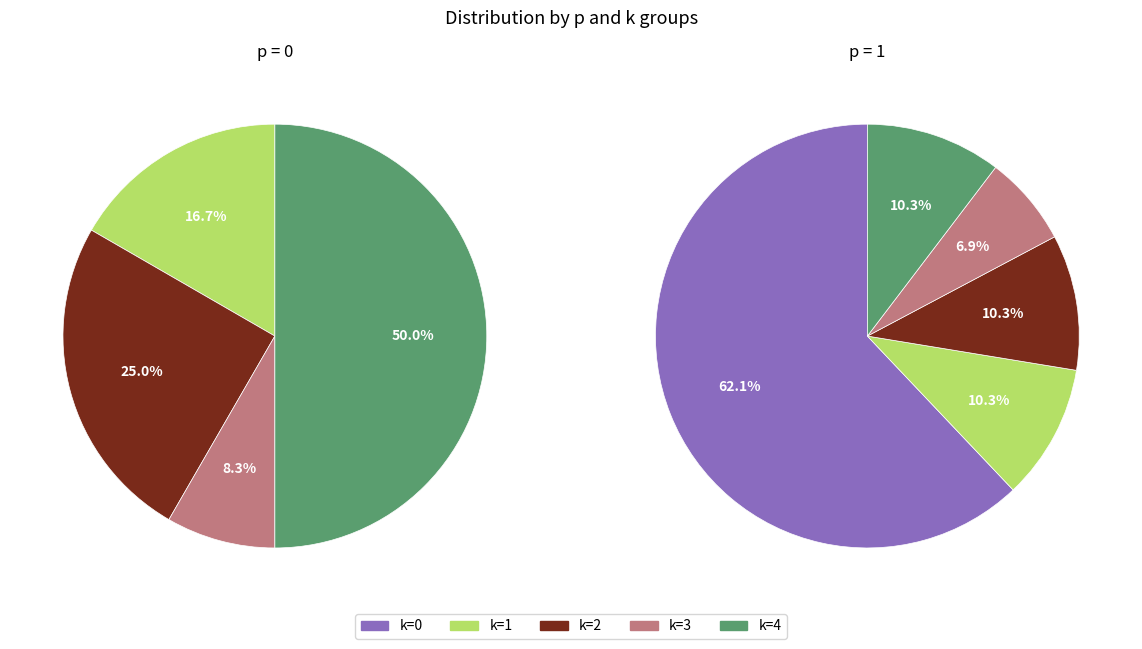

What percentage is the 1 slice, to the nearest percent?

100%